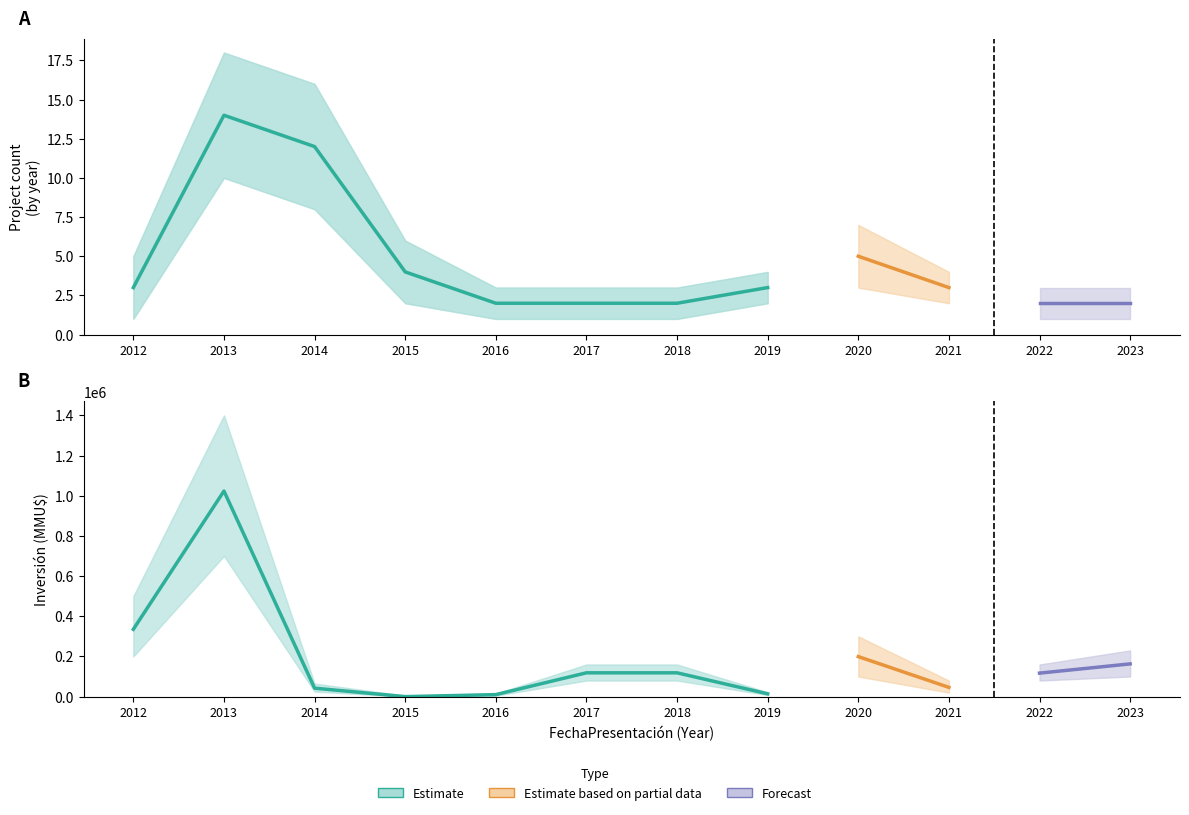

At which label does Inversión(MMU$) first exceed 118526?

2012